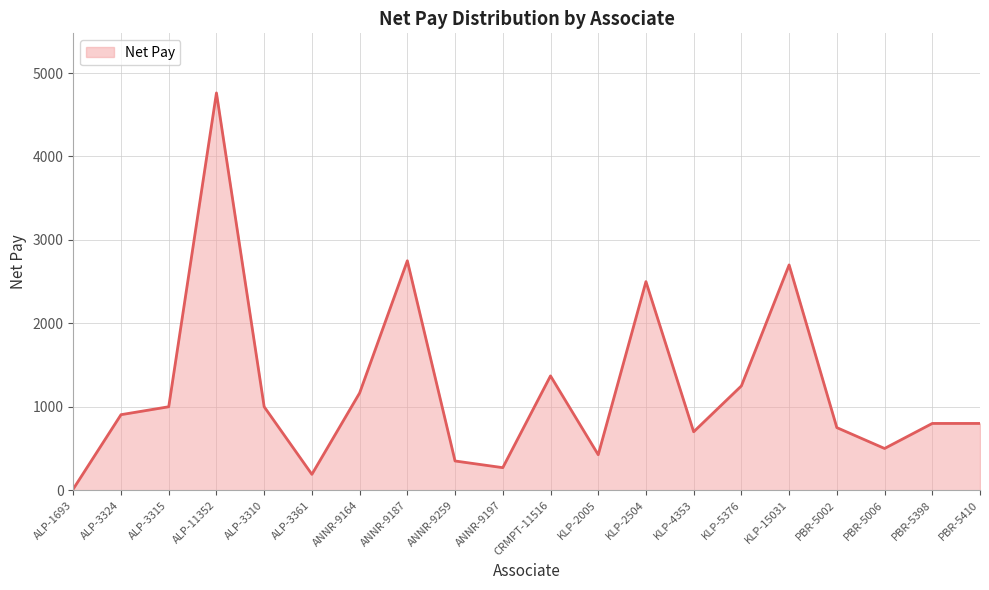

The value at ANNR-9164 is 1165. True or false?

True